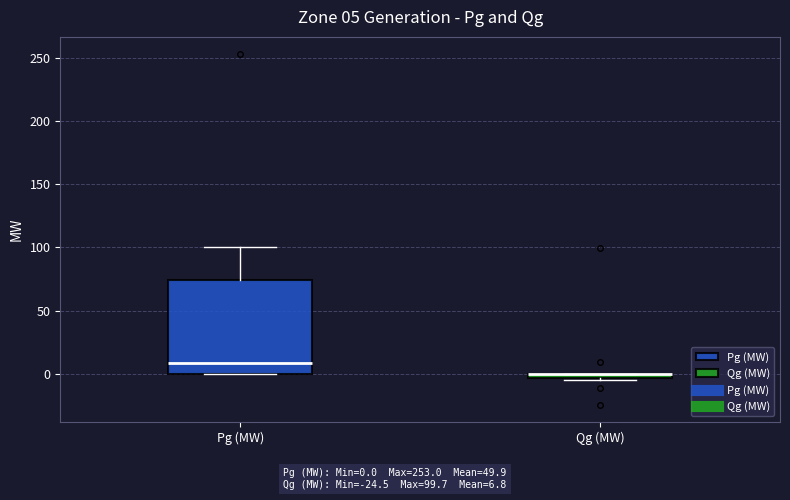

Comparing the boxes themselves (not the whiskers), which one is the tallest?

Pg (MW)